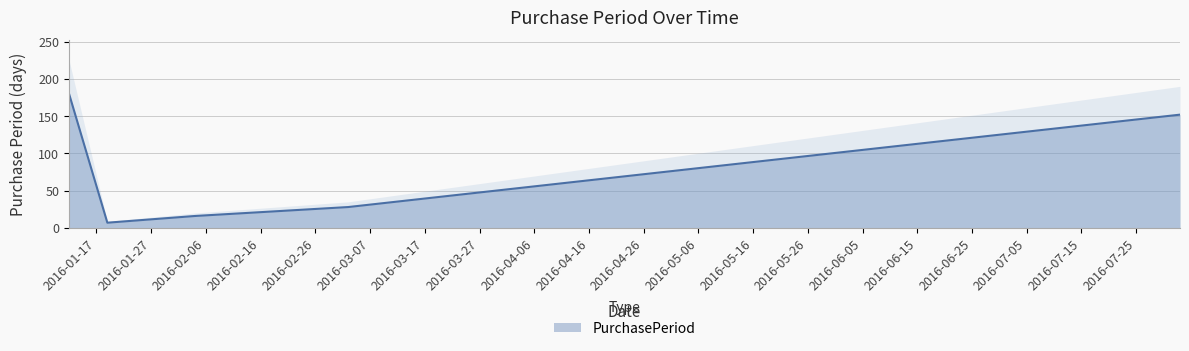

List the labels in order of value, smallest first.

2016-01-19, 2016-02-04, 2016-03-03, 2016-08-02, 2016-01-12